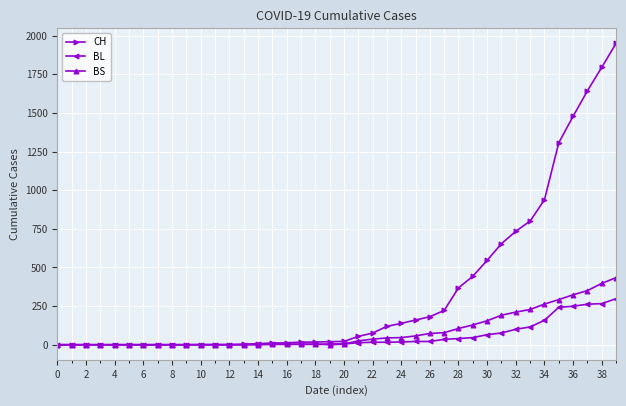

What is the maximum value shown in the chart?

1950